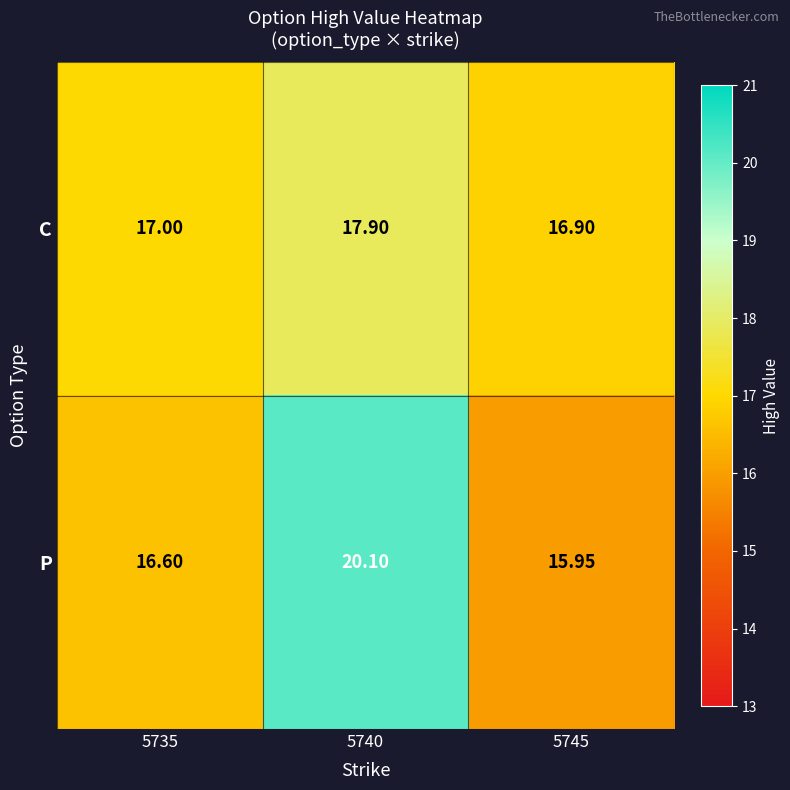

Between 5735 and 5745, which series saw the biggest shift?

P